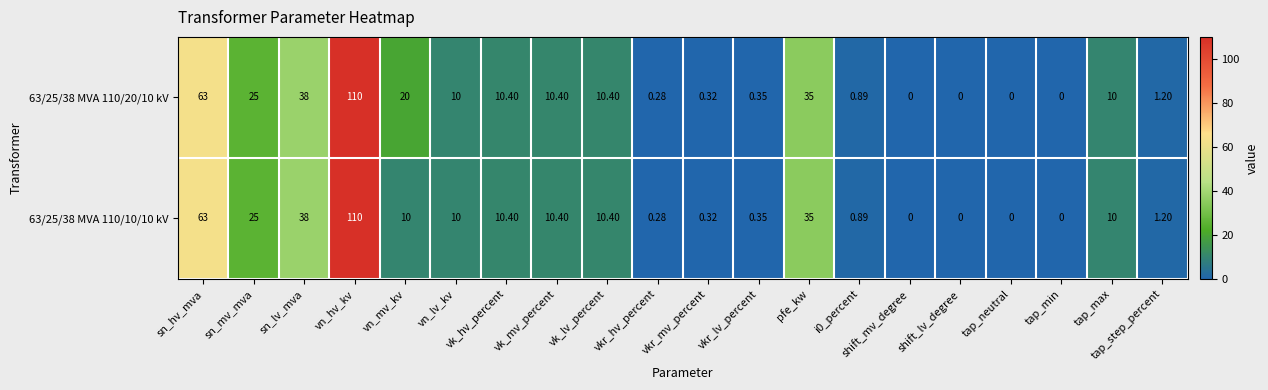

At which label does 63/25/38 MVA 110/20/10 kV reach its peak?

vn_hv_kv